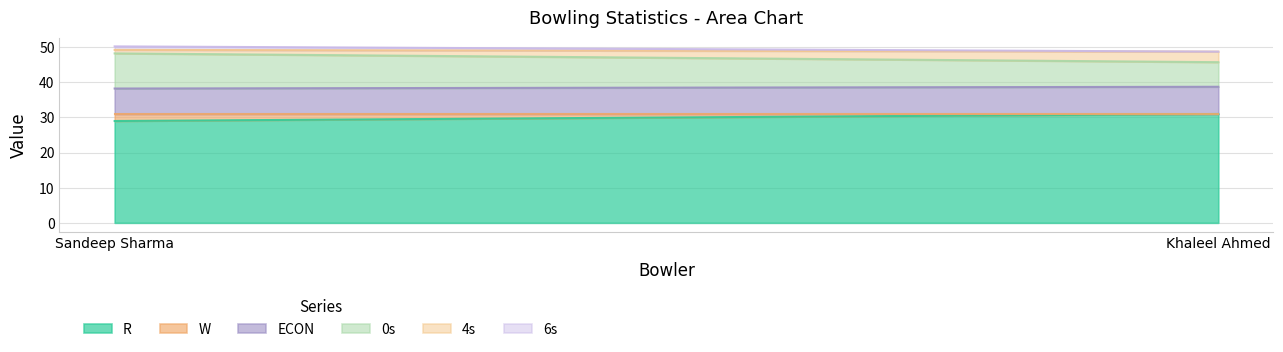

What is the difference between the maximum and minimum values in the ECON series?

0.5